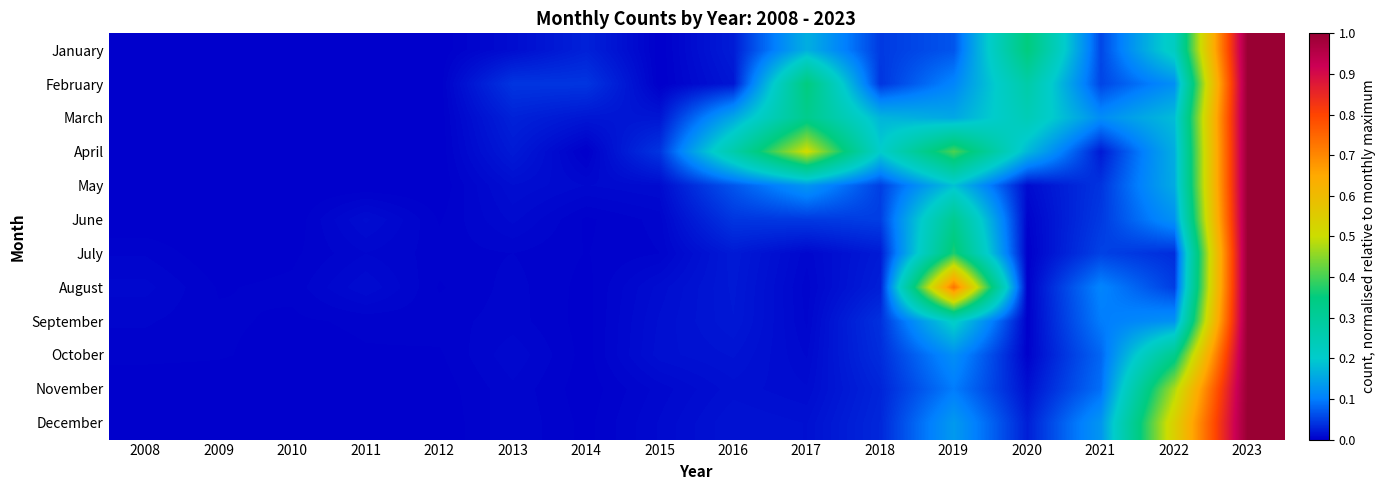

Reading left to right, transcribe all the data shown in this chart.

January: 2008=0.0	2009=0.0	2010=0.0	2011=0.0	2012=0.0	2013=0.0	2014=0.0	2015=0.0	2016=0.0	2017=0.2	2018=0.0	2019=0.1	2020=0.4	2021=0.1	2022=0.2	2023=1.0
February: 2008=0.0	2009=0.0	2010=0.0	2011=0.0	2012=0.0	2013=0.0	2014=0.0	2015=0.0	2016=0.0	2017=0.3	2018=0.0	2019=0.1	2020=0.3	2021=0.1	2022=0.1	2023=1.0
March: 2008=0.0	2009=0.0	2010=0.0	2011=0.0	2012=0.0	2013=0.0	2014=0.0	2015=0.0	2016=0.2	2017=0.3	2018=0.2	2019=0.2	2020=0.2	2021=0.1	2022=0.2	2023=1.0
April: 2008=0.0	2009=0.0	2010=0.0	2011=0.0	2012=0.0	2013=0.0	2014=0.0	2015=0.0	2016=0.3	2017=0.5	2018=0.2	2019=0.4	2020=0.2	2021=0.0	2022=0.2	2023=1.0
May: 2008=0.0	2009=0.0	2010=0.0	2011=0.0	2012=0.0	2013=0.0	2014=0.0	2015=0.0	2016=0.1	2017=0.1	2018=0.1	2019=0.2	2020=0.0	2021=0.0	2022=0.2	2023=1.0
June: 2008=0.0	2009=0.0	2010=0.0	2011=0.0	2012=0.0	2013=0.0	2014=0.0	2015=0.0	2016=0.0	2017=0.0	2018=0.0	2019=0.3	2020=0.0	2021=0.0	2022=0.1	2023=1.0
July: 2008=0.0	2009=0.0	2010=0.0	2011=0.0	2012=0.0	2013=0.0	2014=0.0	2015=0.0	2016=0.0	2017=0.0	2018=0.0	2019=0.4	2020=0.0	2021=0.1	2022=0.0	2023=1.0
August: 2008=0.0	2009=0.0	2010=0.0	2011=0.0	2012=0.0	2013=0.0	2014=0.0	2015=0.0	2016=0.0	2017=0.0	2018=0.0	2019=0.7	2020=0.0	2021=0.1	2022=0.0	2023=1.0
September: 2008=0.0	2009=0.0	2010=0.0	2011=0.0	2012=0.0	2013=0.0	2014=0.0	2015=0.0	2016=0.0	2017=0.0	2018=0.0	2019=0.2	2020=0.0	2021=0.1	2022=0.1	2023=1.0
October: 2008=0.0	2009=0.0	2010=0.0	2011=0.0	2012=0.0	2013=0.0	2014=0.0	2015=0.0	2016=0.0	2017=0.0	2018=0.0	2019=0.1	2020=0.0	2021=0.1	2022=0.3	2023=1.0
November: 2008=0.0	2009=0.0	2010=0.0	2011=0.0	2012=0.0	2013=0.0	2014=0.0	2015=0.0	2016=0.0	2017=0.0	2018=0.0	2019=0.1	2020=0.0	2021=0.1	2022=0.5	2023=1.0
December: 2008=0.0	2009=0.0	2010=0.0	2011=0.0	2012=0.0	2013=0.0	2014=0.0	2015=0.0	2016=0.0	2017=0.0	2018=0.0	2019=0.1	2020=0.0	2021=0.1	2022=0.5	2023=1.0